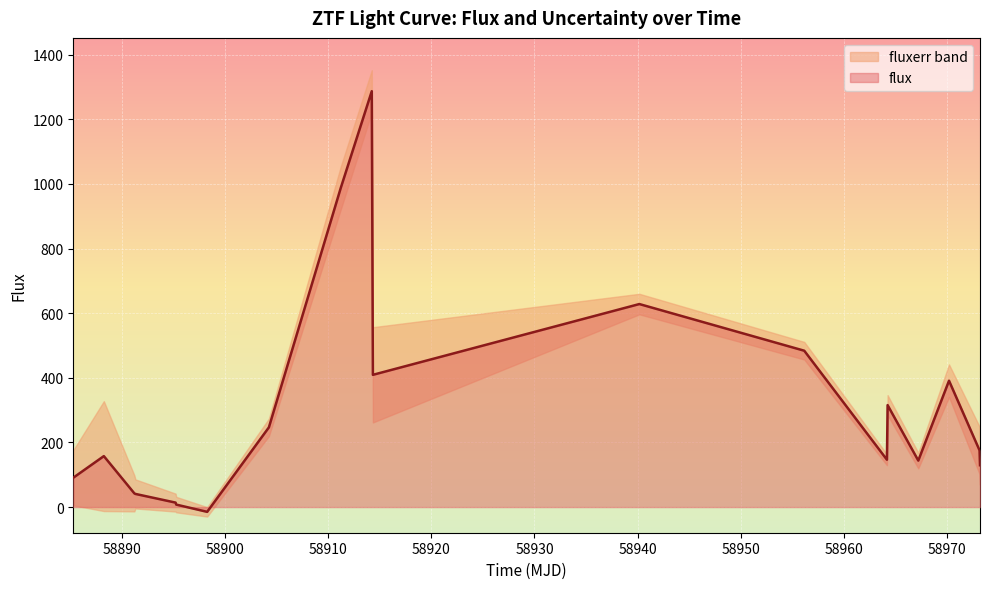

Count the number of values greater than 157.

10